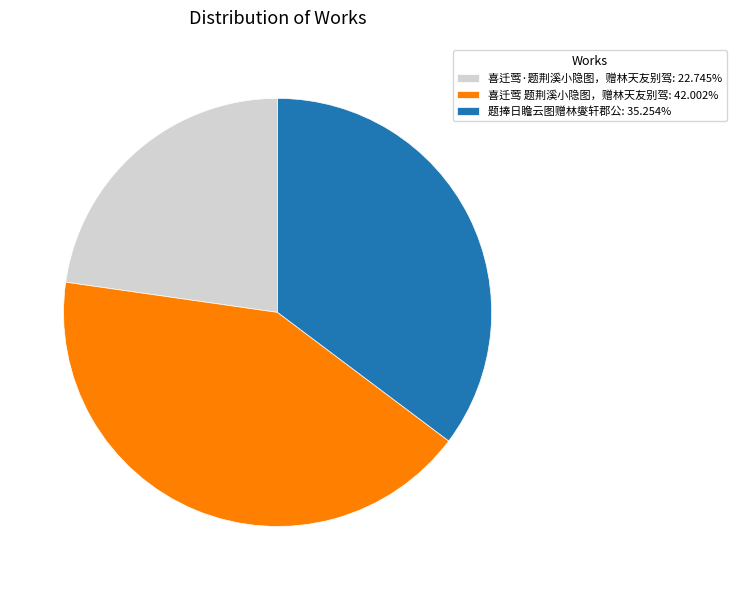

Rank the categories by value from lowest to highest.

喜迁莺·题荆溪小隐图，赠林天友别驾, 题捧日瞻云图赠林燮轩郡公, 喜迁莺 题荆溪小隐图，赠林天友别驾